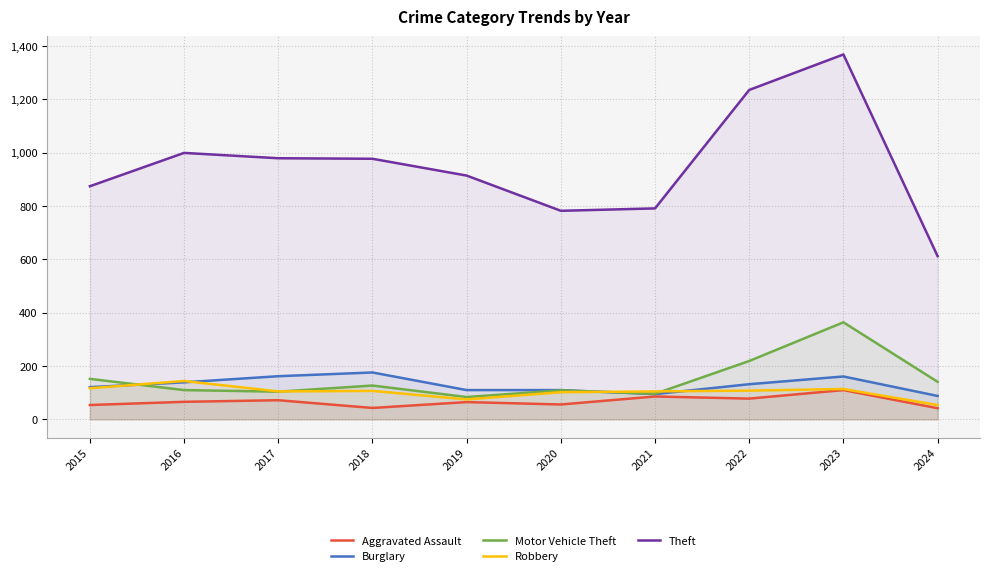

True or false: Robbery and Aggravated Assault intersect in this chart.

False